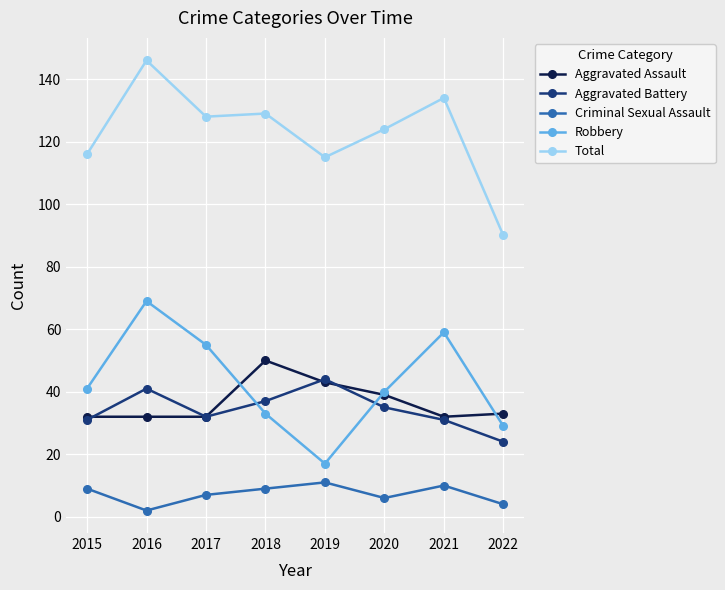

How many categories are shown in the chart?

8